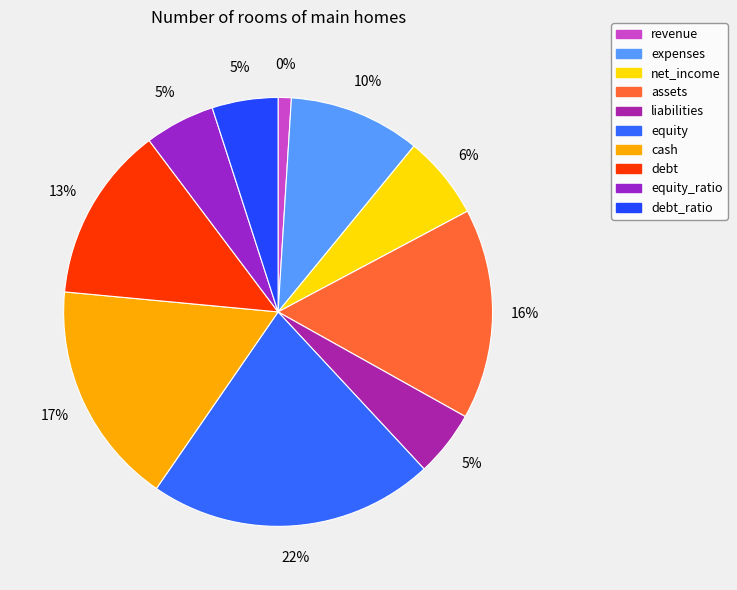

How many segments does this pie chart have?

10